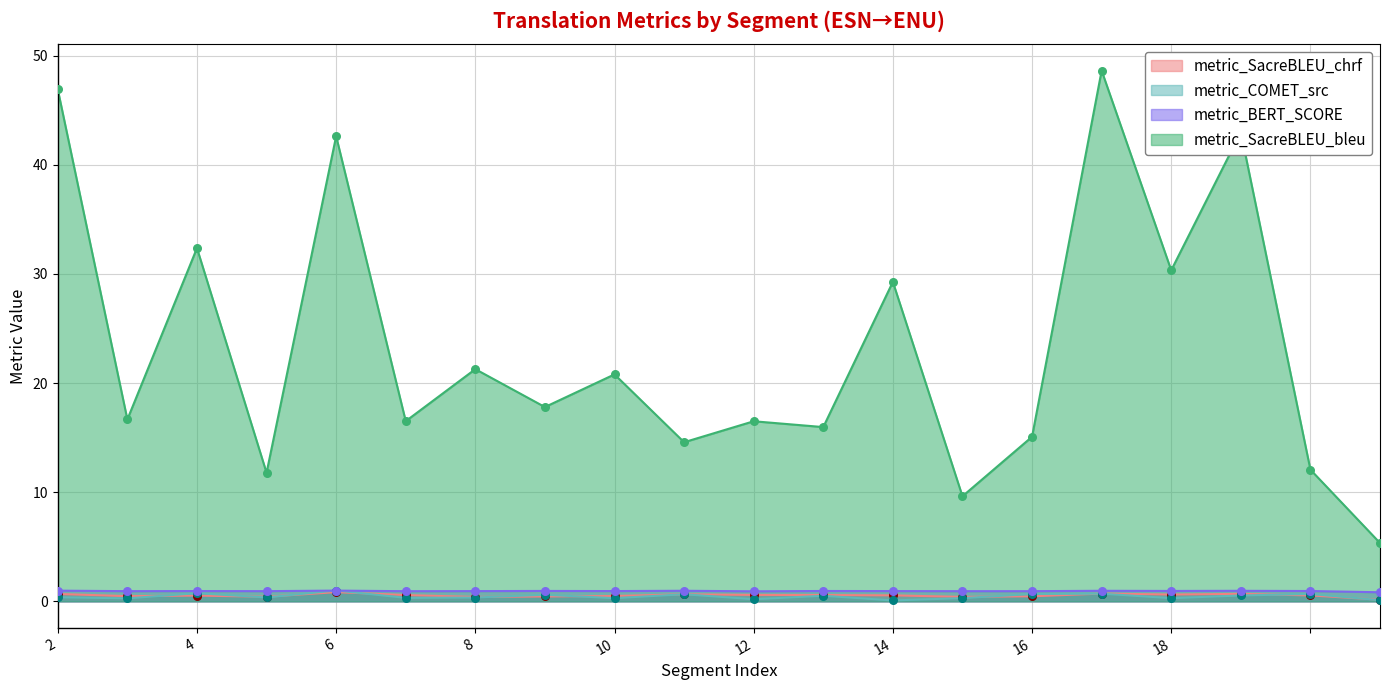

Which series has the largest total across all categories?

metric_SacreBLEU_bleu